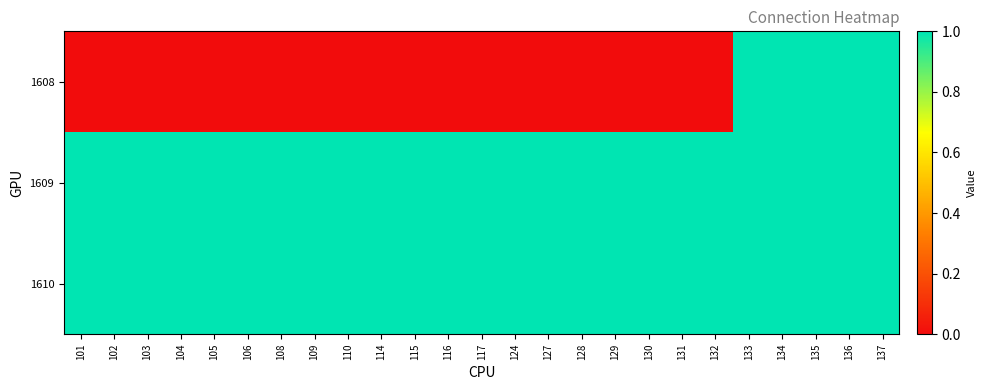

Reading left to right, list all the values displayed in this chart.

1608: 101=0	102=0	103=0	104=0	105=0	106=0	108=0	109=0	110=0	114=0	115=0	116=0	117=0	124=0	127=0	128=0	129=0	130=0	131=0	132=0	133=1	134=1	135=1	136=1	137=1
1609: 101=1	102=1	103=1	104=1	105=1	106=1	108=1	109=1	110=1	114=1	115=1	116=1	117=1	124=1	127=1	128=1	129=1	130=1	131=1	132=1	133=1	134=1	135=1	136=1	137=1
1610: 101=1	102=1	103=1	104=1	105=1	106=1	108=1	109=1	110=1	114=1	115=1	116=1	117=1	124=1	127=1	128=1	129=1	130=1	131=1	132=1	133=1	134=1	135=1	136=1	137=1